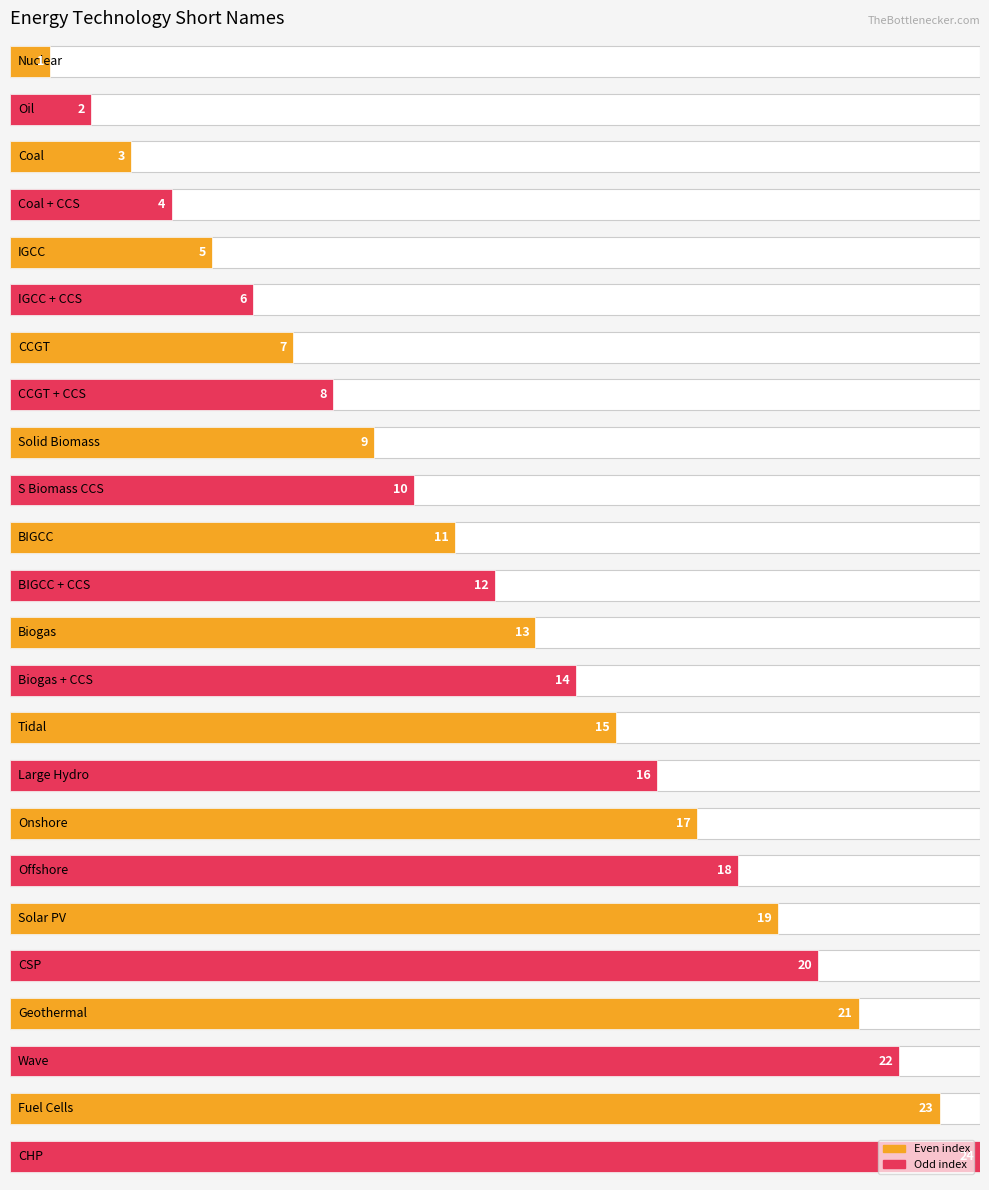

What is the greatest value displayed?

24